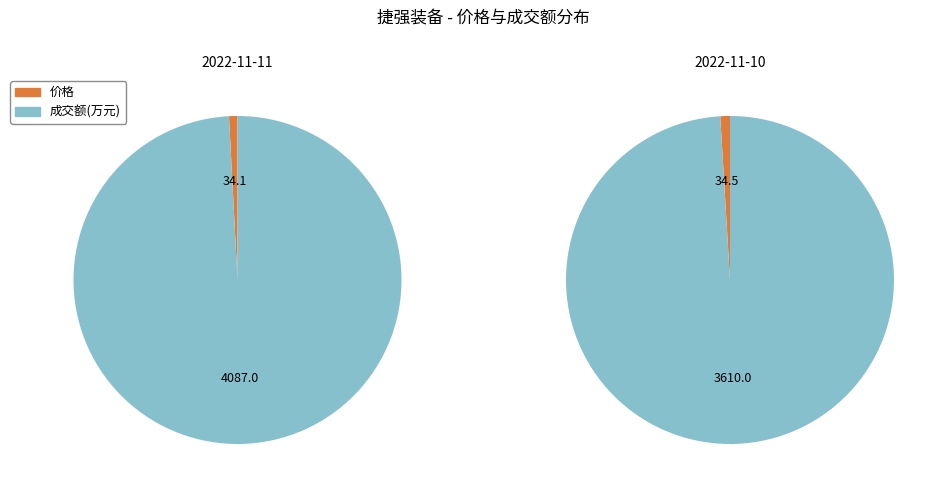

What is the difference between the highest and lowest values at 成交额(万元)?

477.0